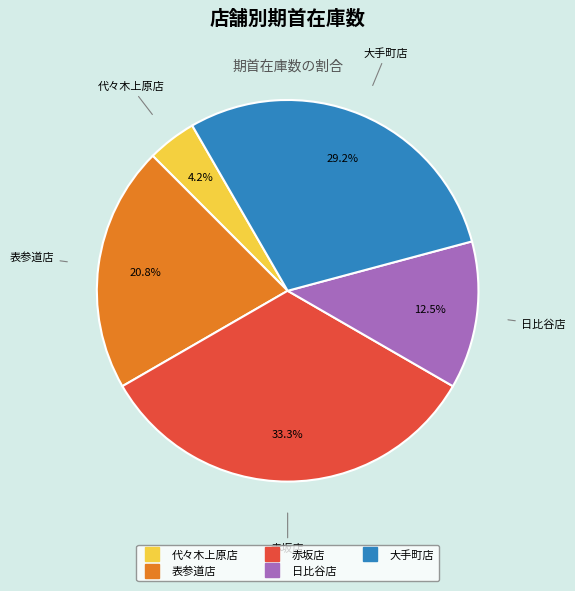

Does 日比谷店 account for over 50% of the chart?

No